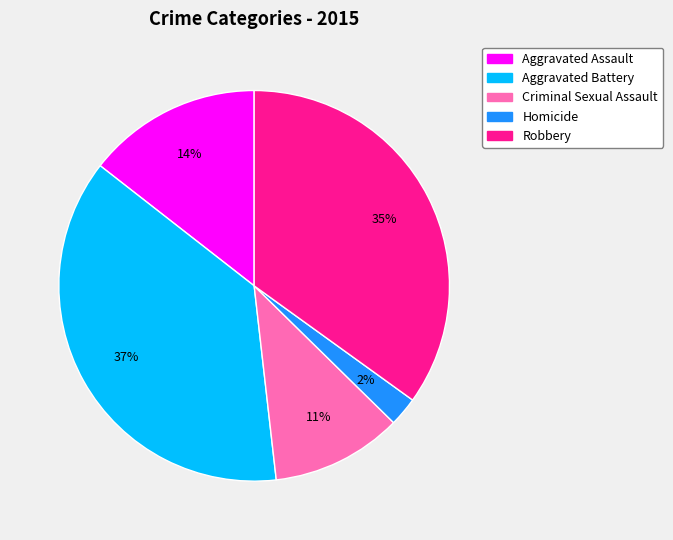

Between Robbery and Aggravated Battery, which is larger?

Aggravated Battery